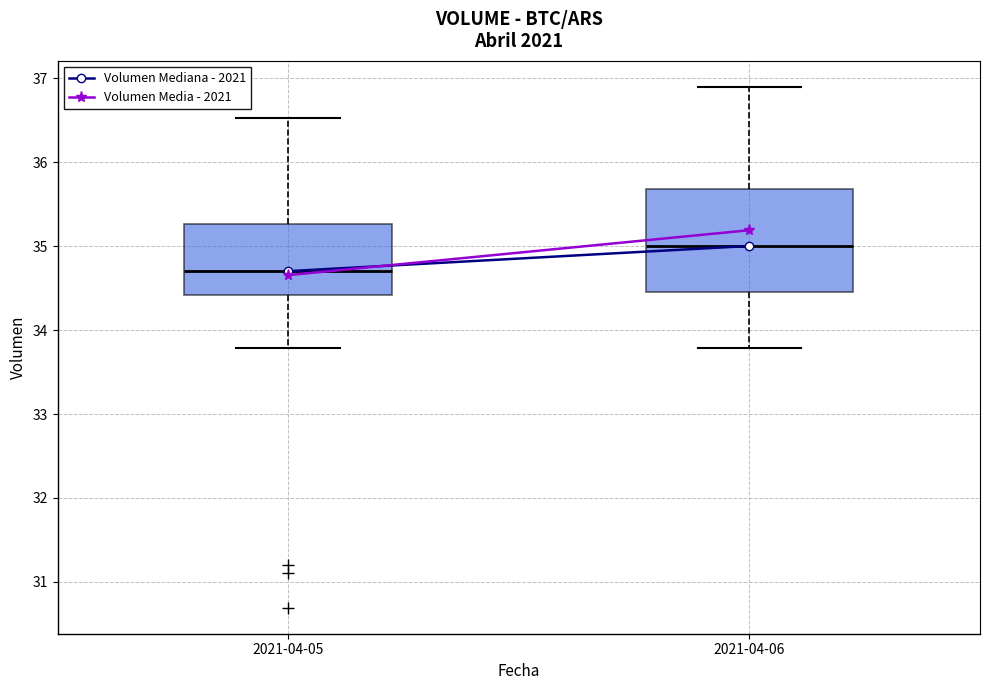

Comparing the boxes themselves (not the whiskers), which one is the tallest?

2021-04-06